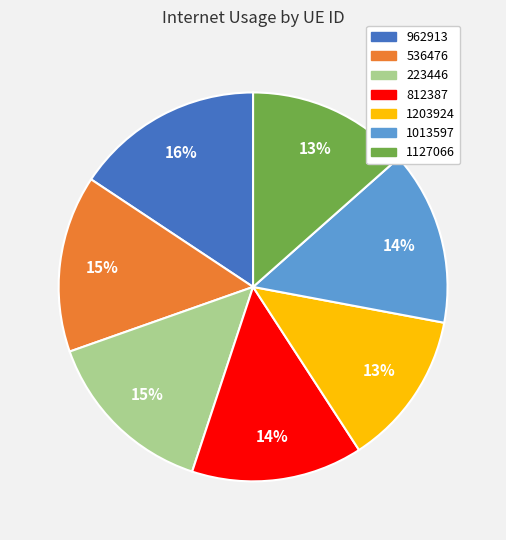

What is the smallest slice in the pie chart?

1203924